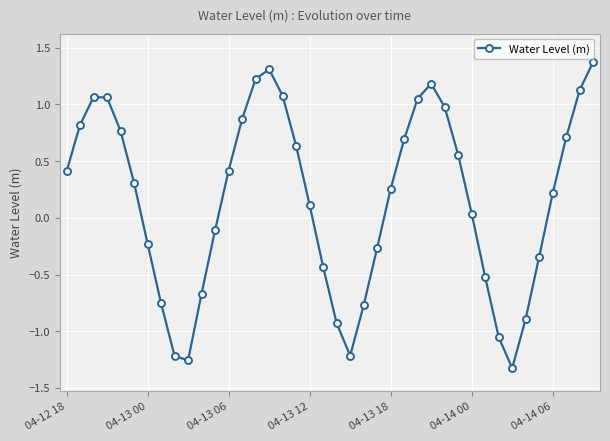

True or false: there are more than 2 points higher than both neighbors.

True